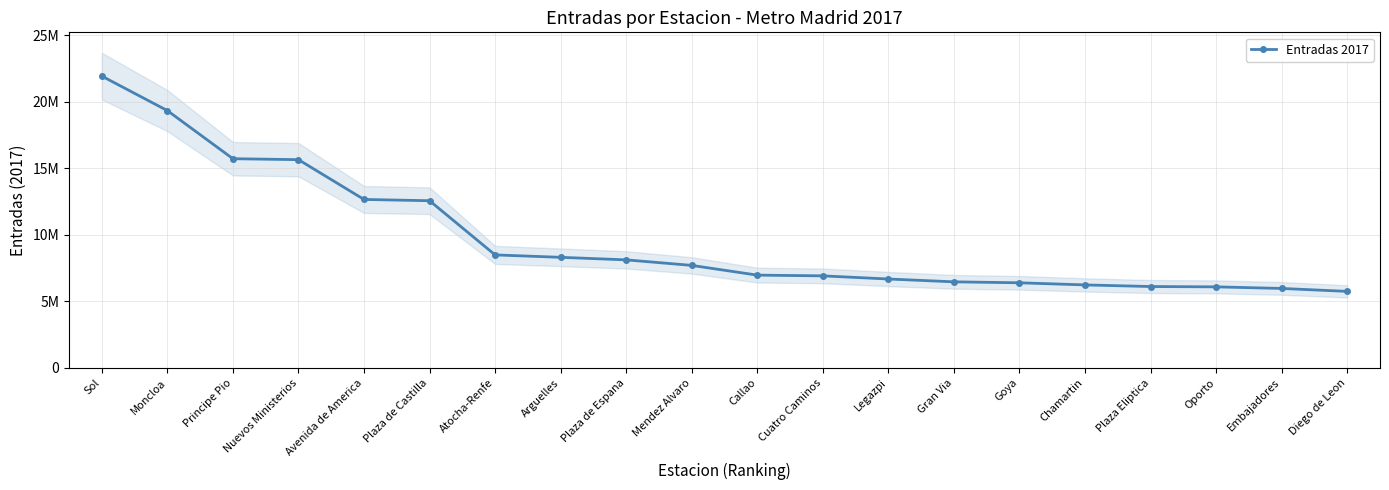

How many data points does each series have?

20